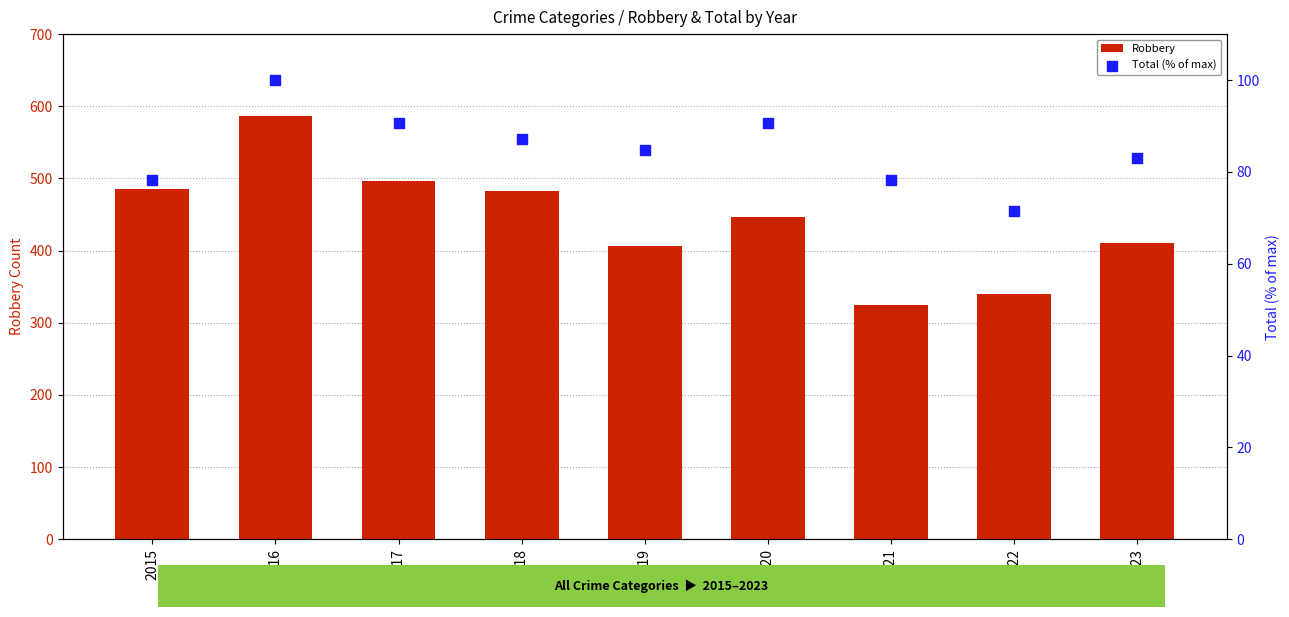

Which series has the largest Y range (max minus min)?

Robbery